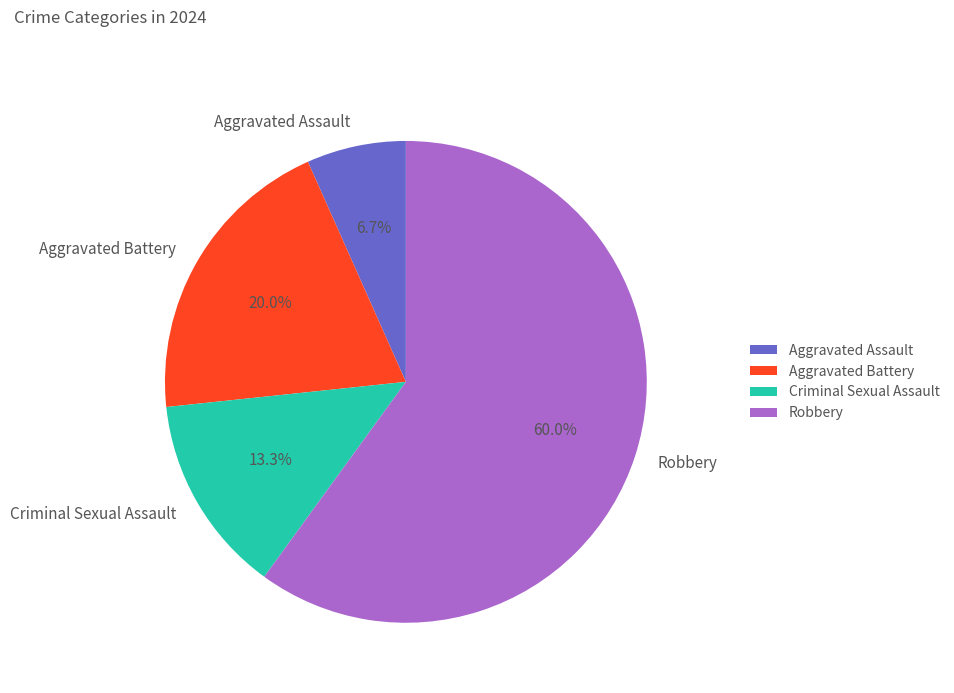

To the nearest percent, what is the combined percentage of Criminal Sexual Assault and Robbery?

73%